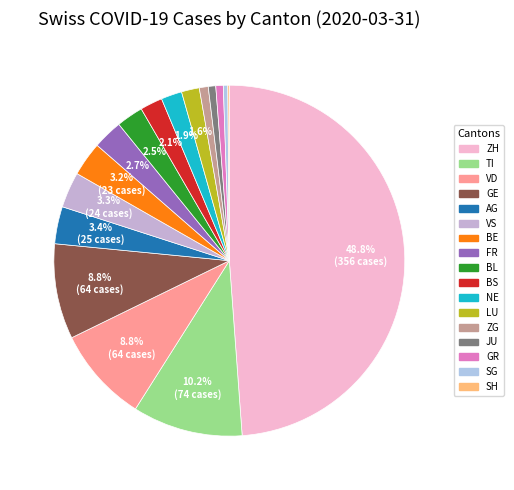

What percentage is the TI slice, to the nearest percent?

10%